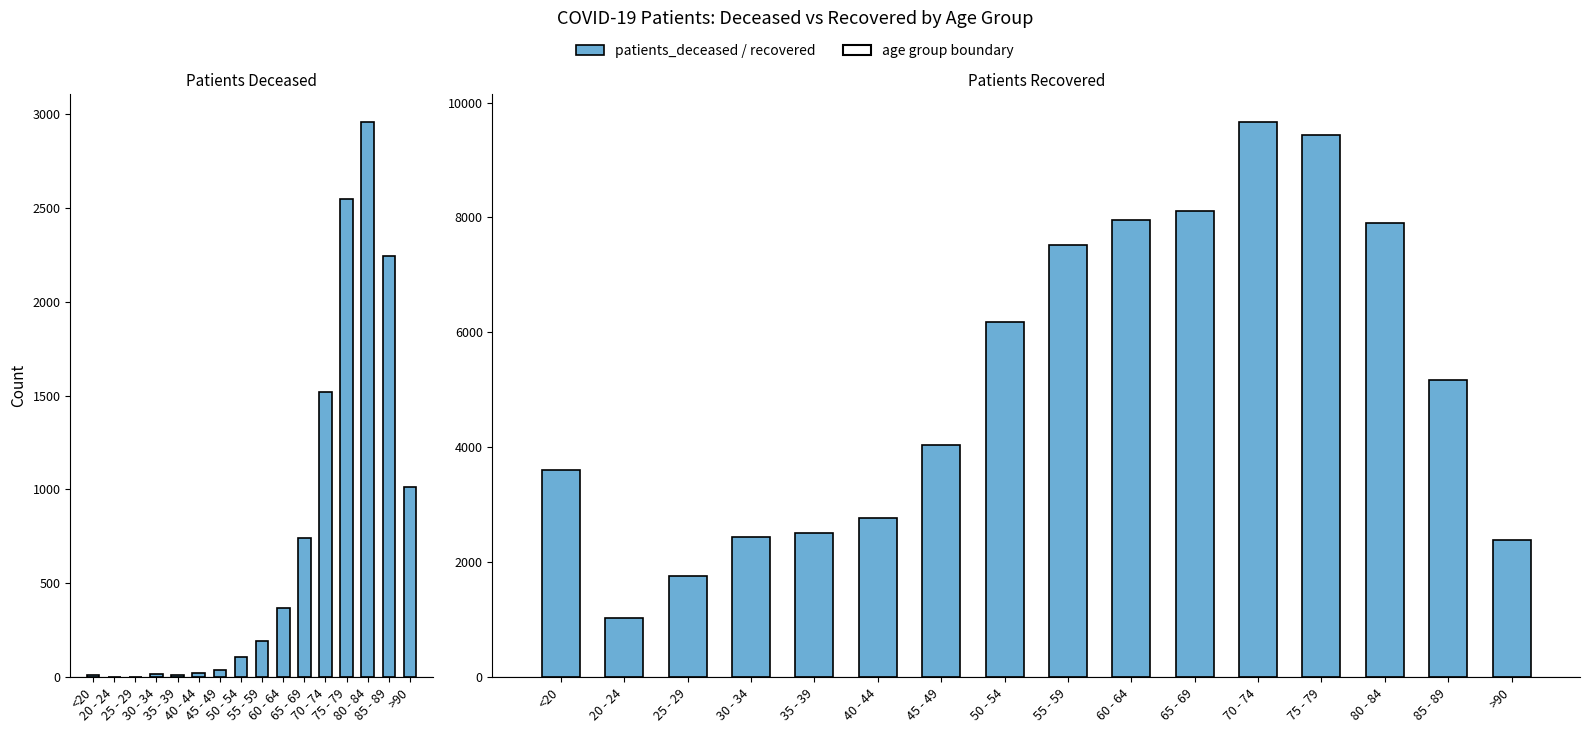

What is the sum of all patients_recovered values?

82512